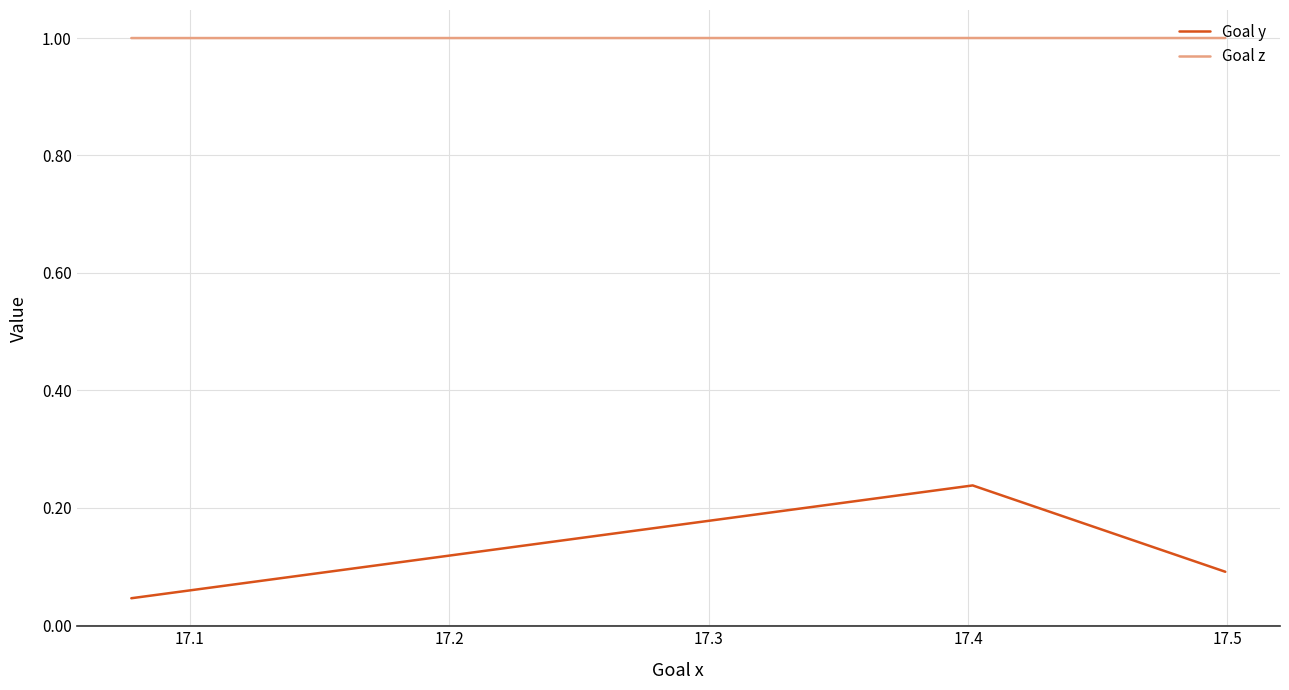

What is the minimum value for Goal z?

1.0